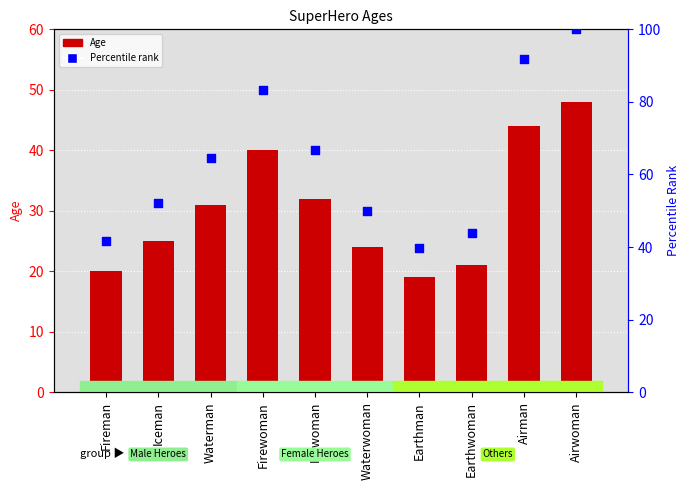

Is the value of Age at Waterwoman greater than the value of Percentile rank within group at Airman?

No